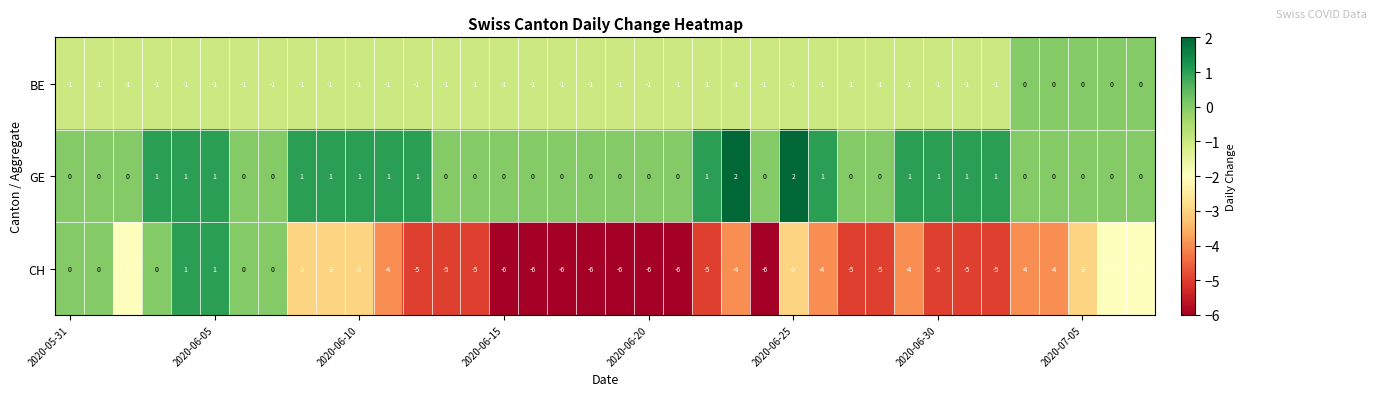

Rank the series by their maximum value, from lowest to highest.

BE, CH, GE